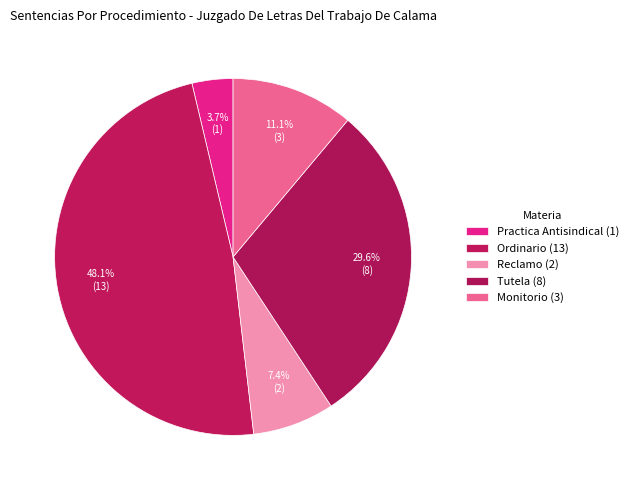

What percentage is the Practica Antisindical slice, to the nearest percent?

4%